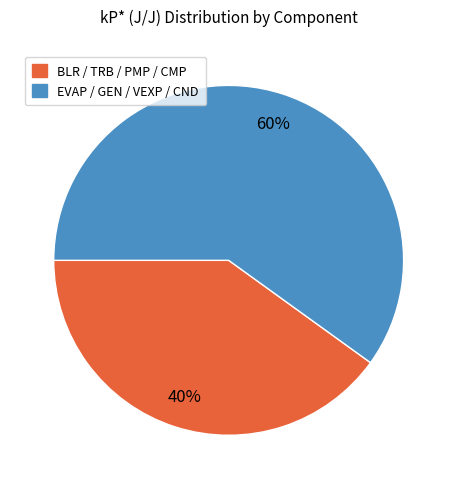

How many slices are in this pie chart?

2